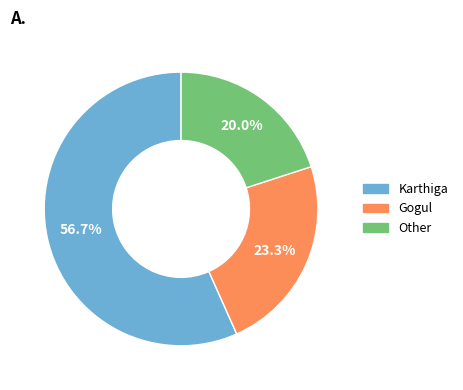

Count the number of slices in the pie.

3